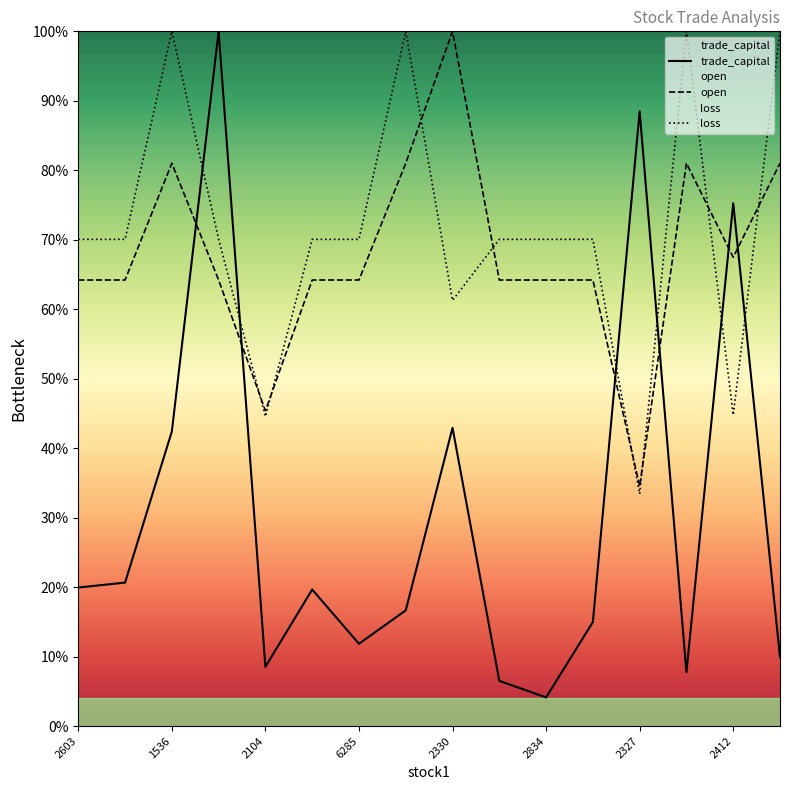

Between 2330 and 2327, which series saw the biggest shift?

open